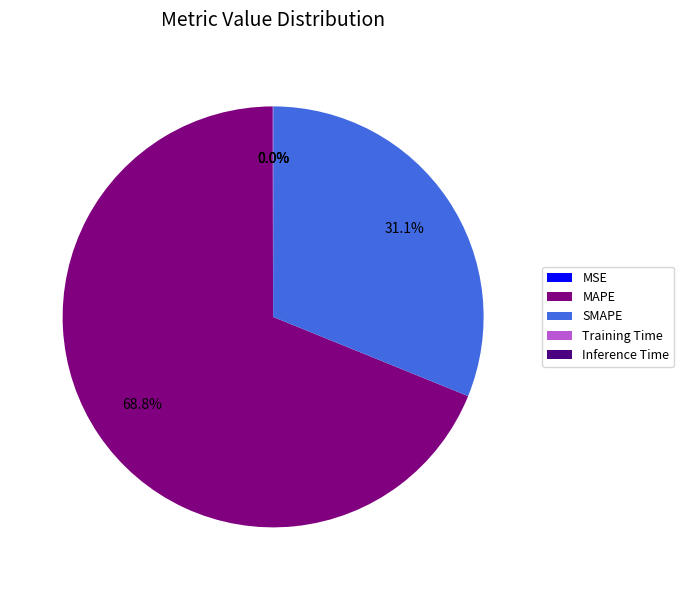

Which slice represents more than half of the pie?

MAPE